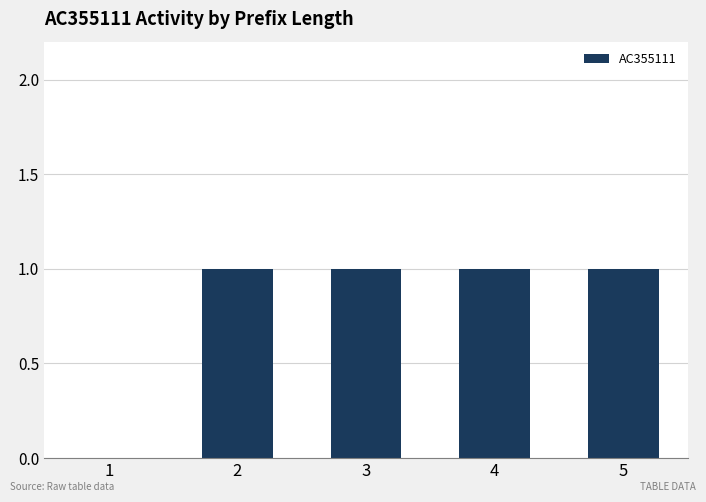

Reading left to right, extract all data points from this chart.

1=0	2=1	3=1	4=1	5=1